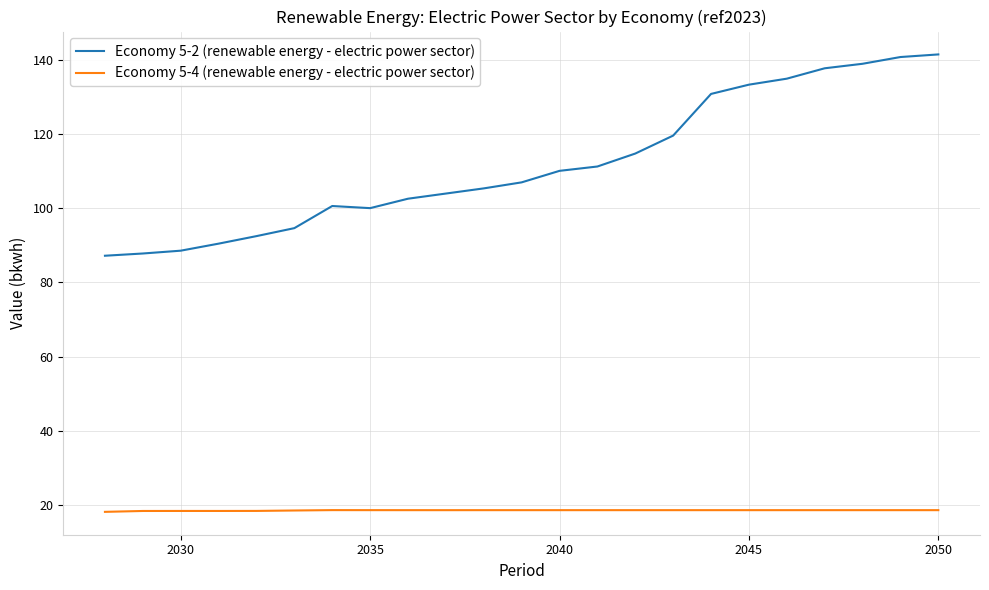

What is the highest value of the Economy 5-4 (renewable energy - electric power sector) series?

18.7